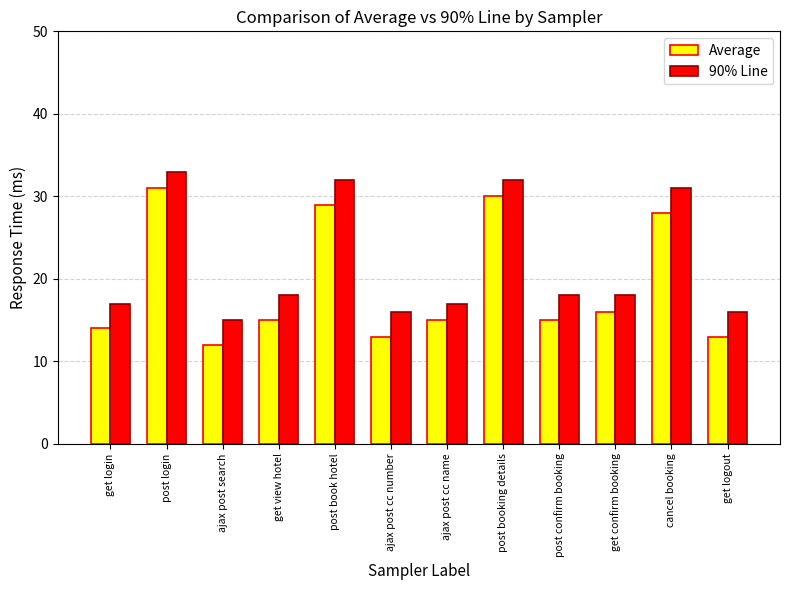

Which category has the highest value across all series?

post login